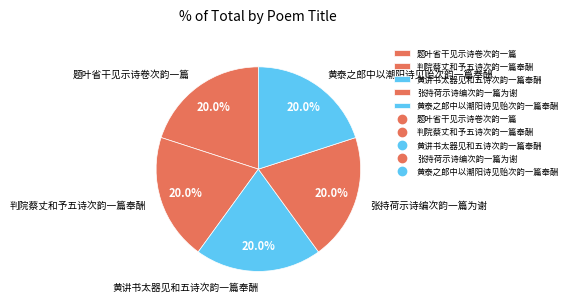

Approximately how many times larger is the value at 张持荷示诗编次韵一篇为谢 compared to 判院蔡丈和予五诗次韵一篇奉酬?

1.0